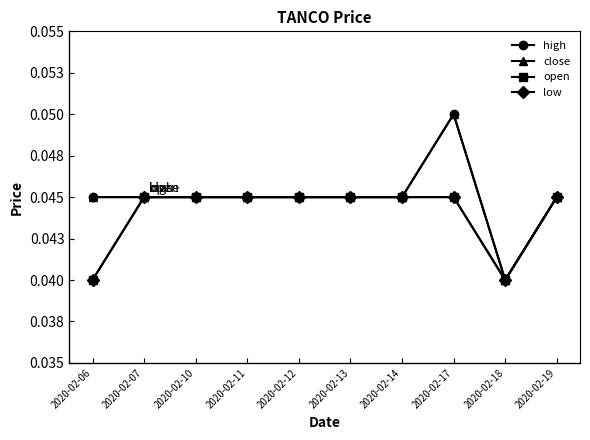

Which series has the widest spread of values?

high